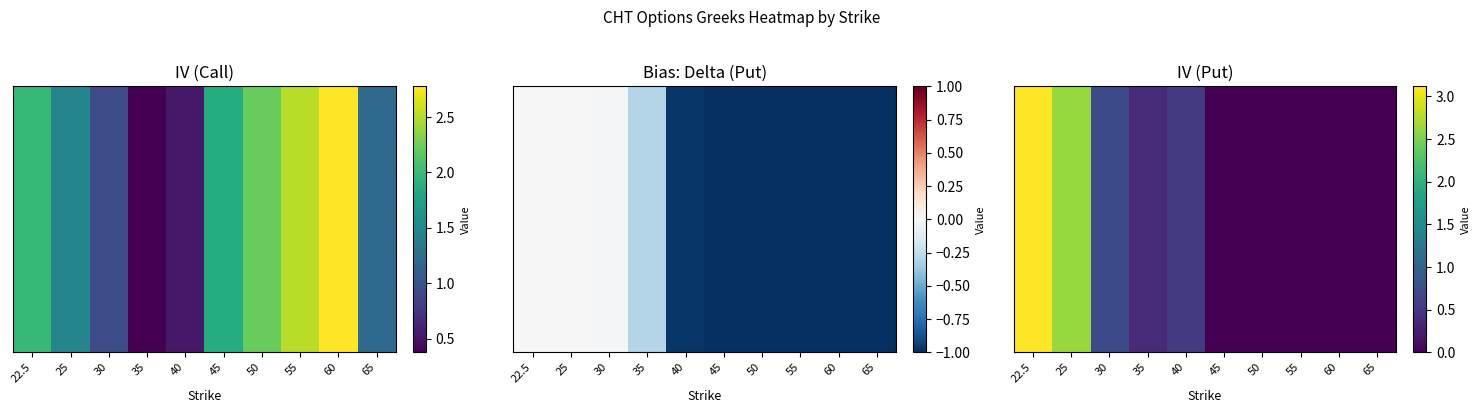

Is it true that the value at 40 is 0.9?

False